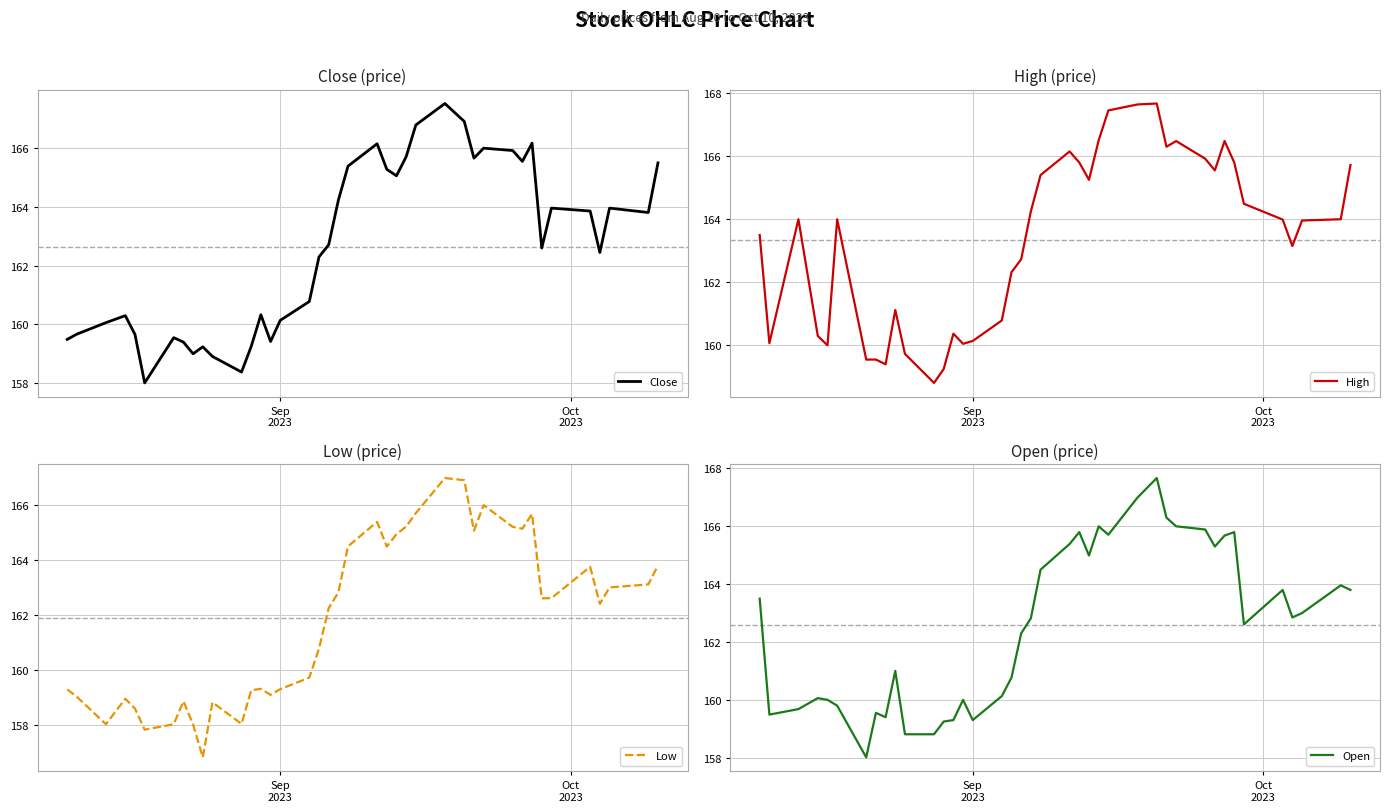

What is the maximum value for Close?

167.5